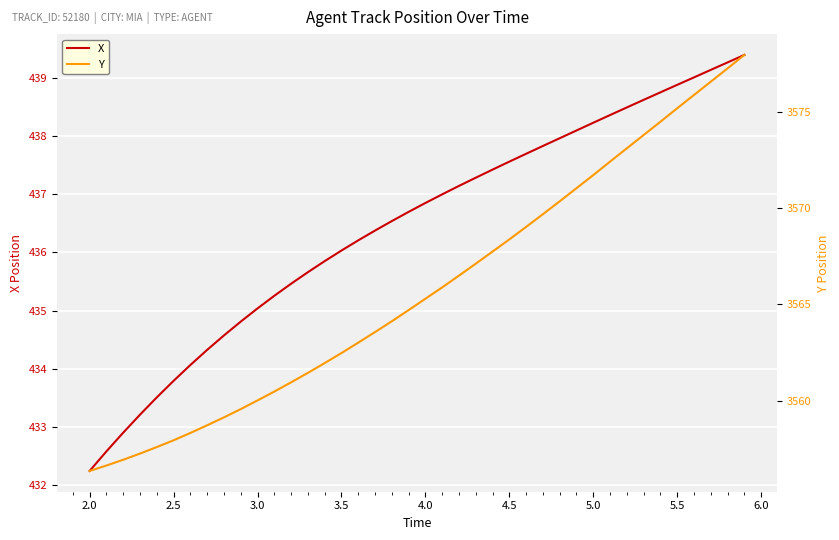

How many values in the Y series are below 3565?

20